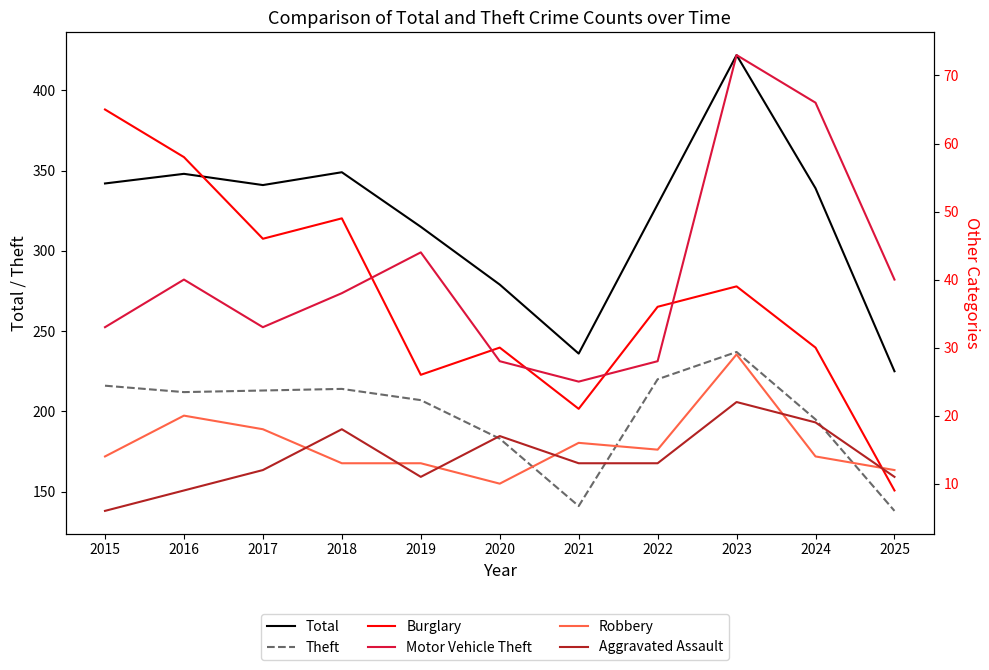

Is this an area chart (filled region under the line)?

No